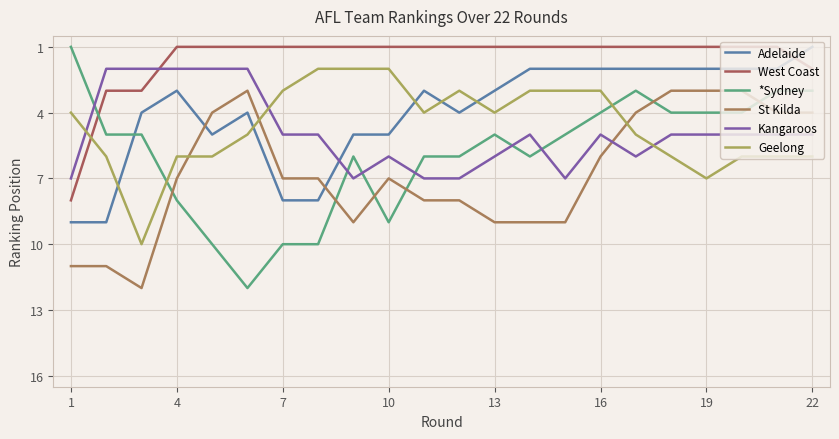

How many series are shown in this chart?

6